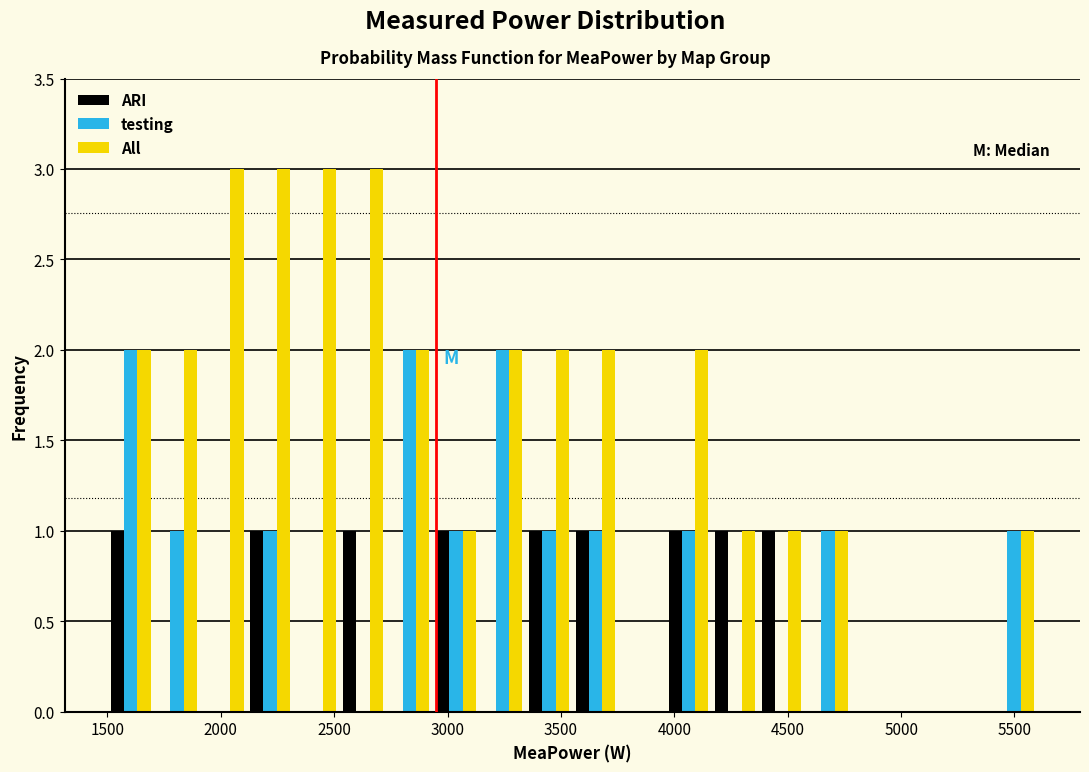

What is the height of the ARI bar covering 2525 to 2730 on the x-axis? Neither the bar edges nor the heights are printed on the chart, so give them approximately, as read against the axes.

1